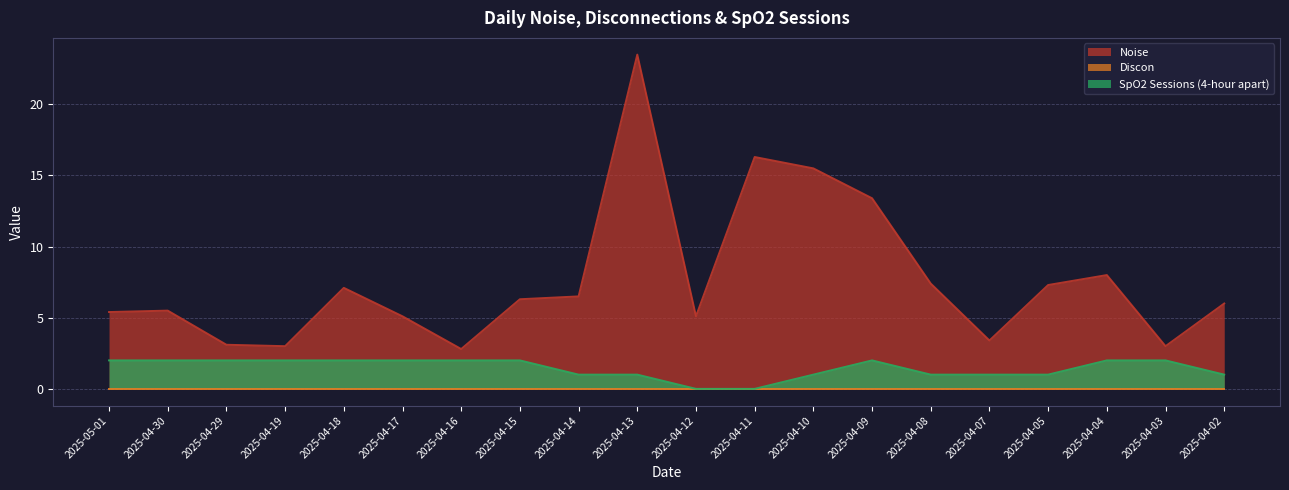

The Noise series shows 8.0 at 2025-04-04. True or false?

True